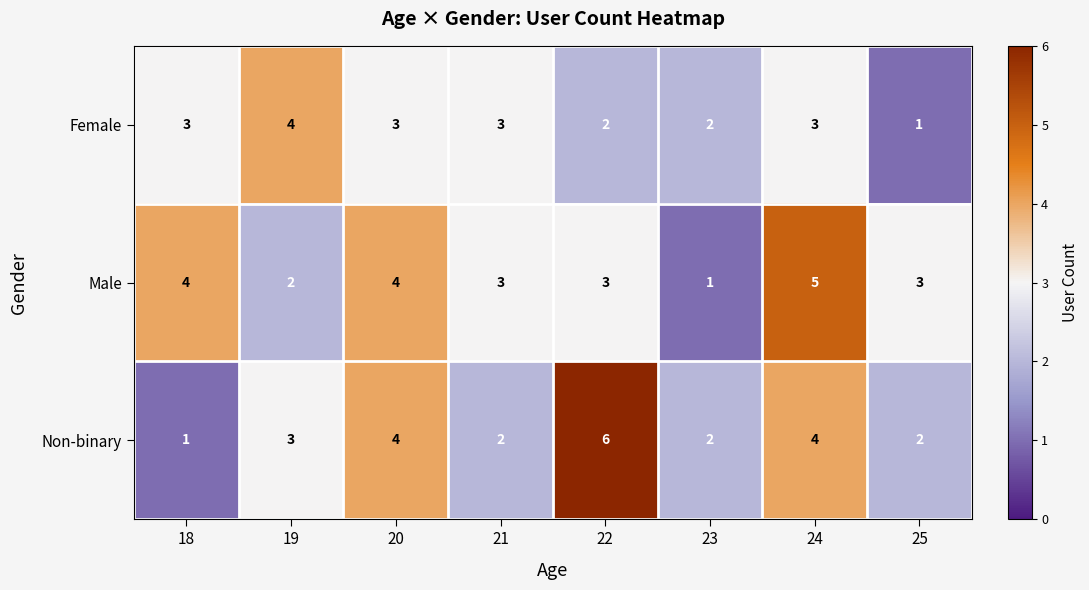

What is the sum of the Non-binary values at 23 and 22?

8